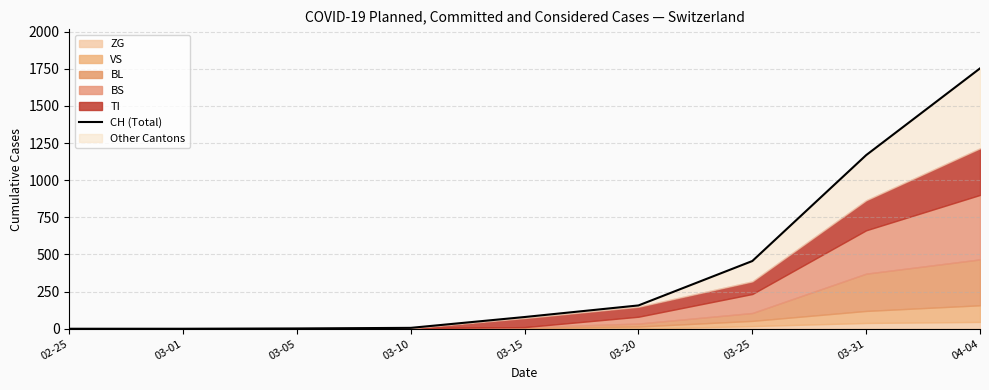

What value does the data have at 03-25, to the nearest 50?

450